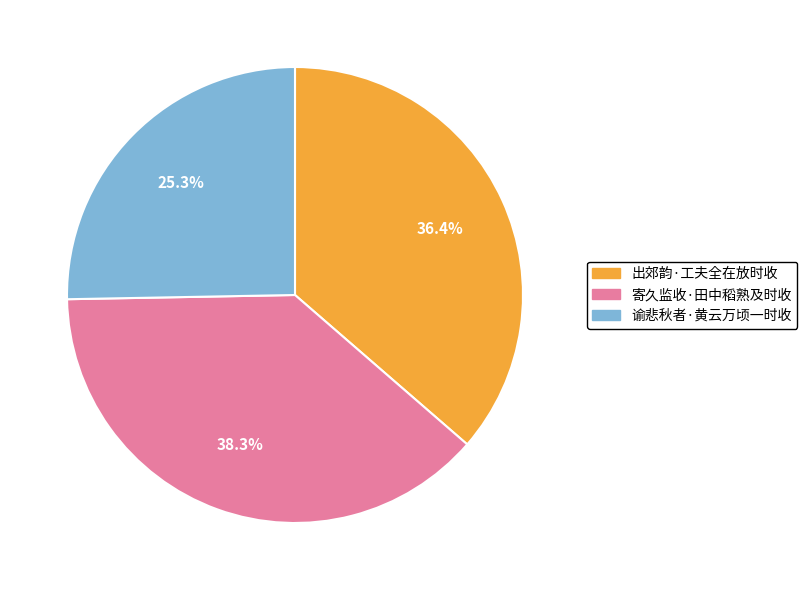

To the nearest percent, what percentage of the pie is 谕悲秋者·黄云万顷一时收?

25%